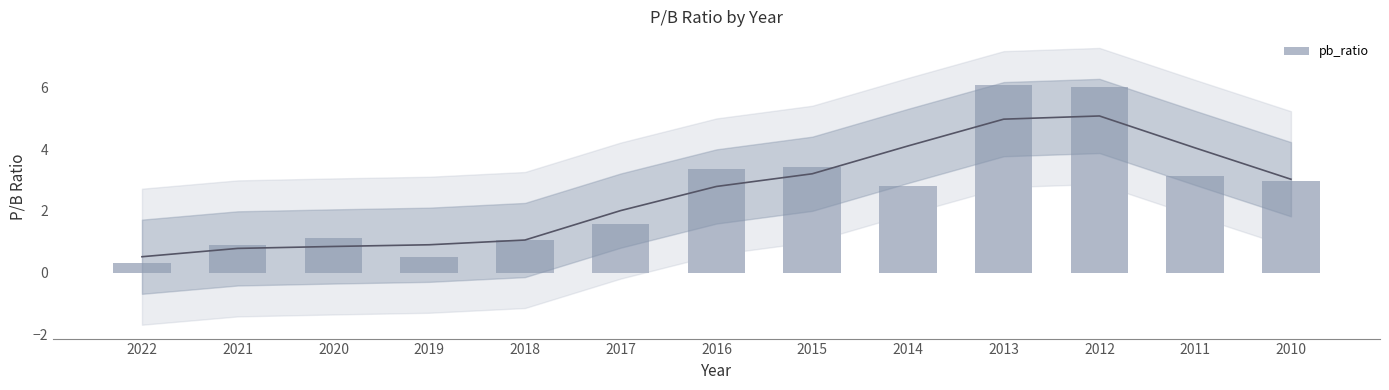

Where does the data first go above 2?

2016